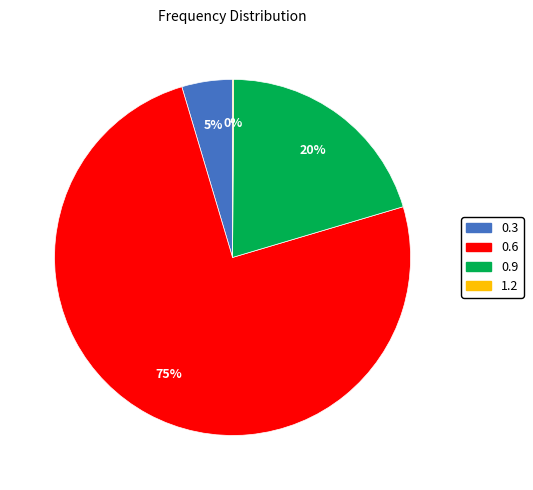

What is the largest slice in the pie chart?

0.6